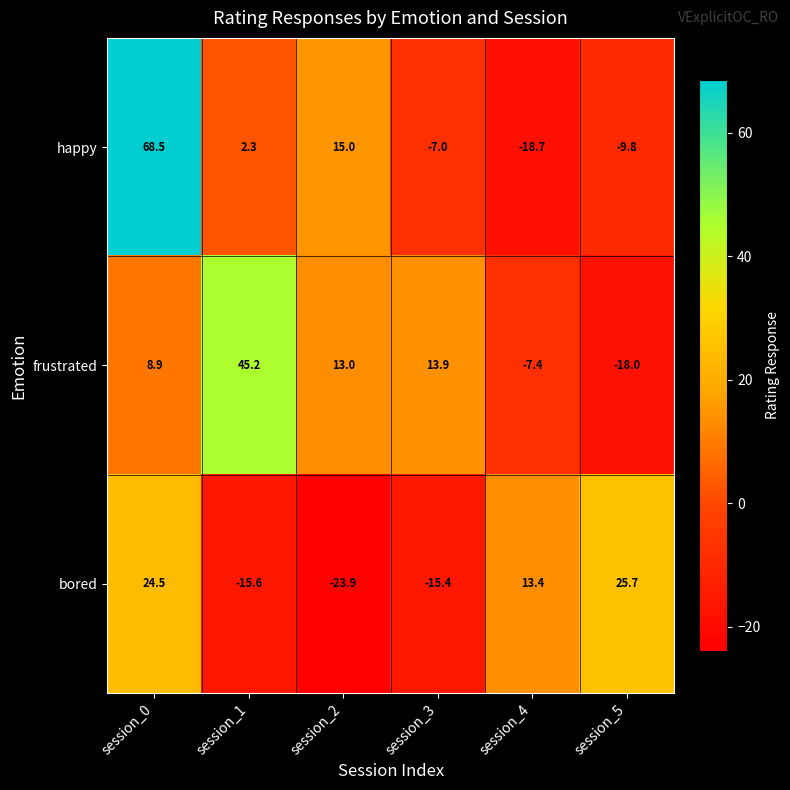

How many categories are shown in the chart?

6